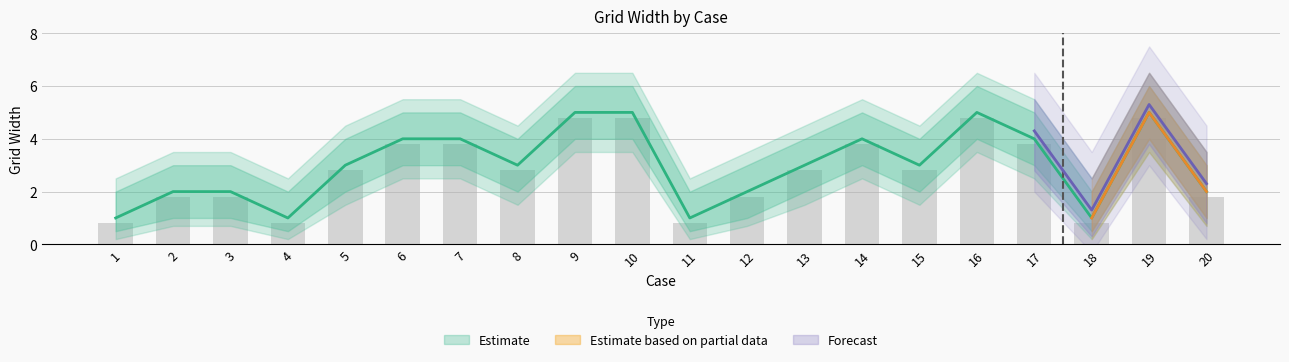

Rank the categories by value from lowest to highest.

1, 4, 11, 18, 2, 3, 12, 20, 5, 8, 13, 15, 6, 7, 14, 17, 9, 10, 16, 19